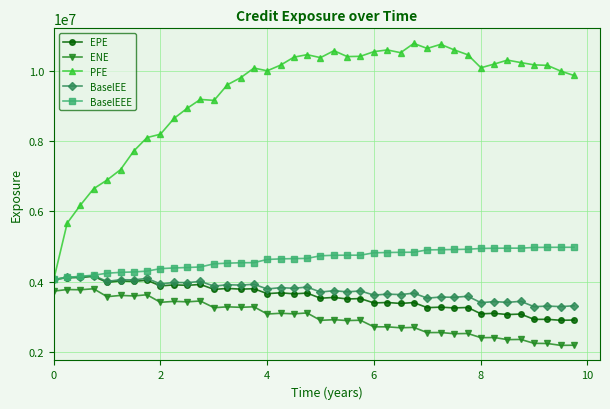

True or false: PFE has more than 2 points higher than both neighbors.

True